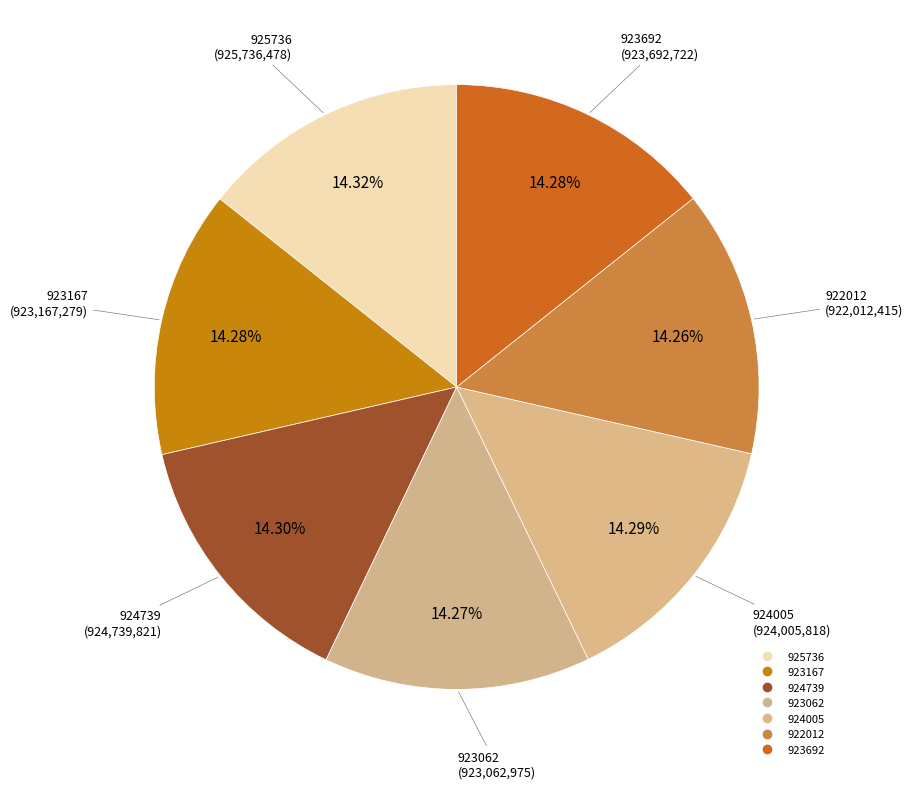

Between 923692 and 923062, which is larger?

923692